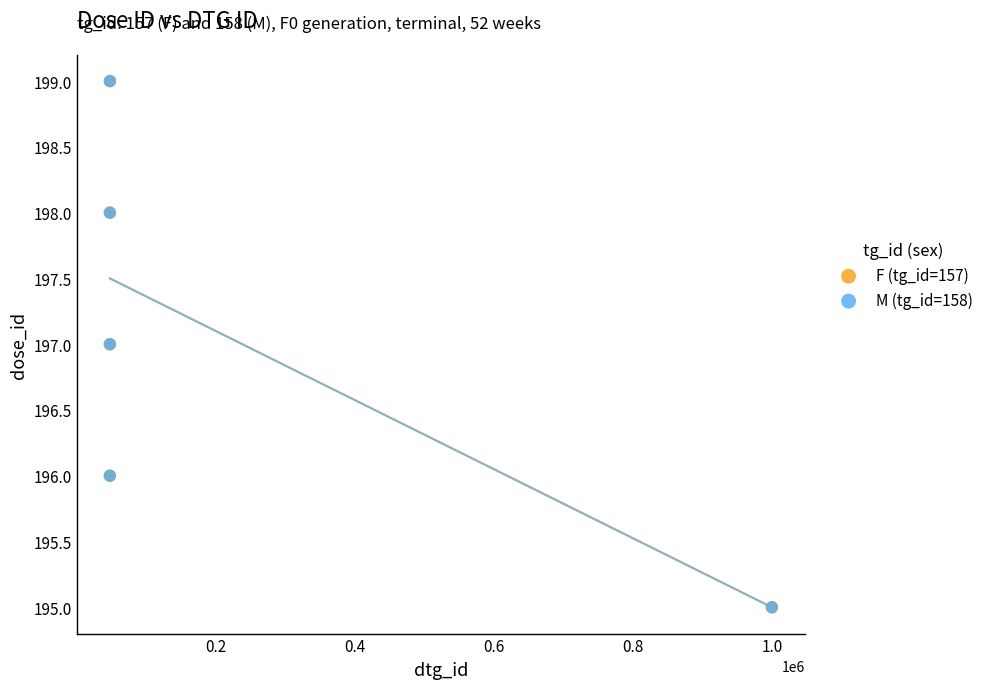

What are all the series names shown in the legend?

F (tg_id=157), M (tg_id=158)